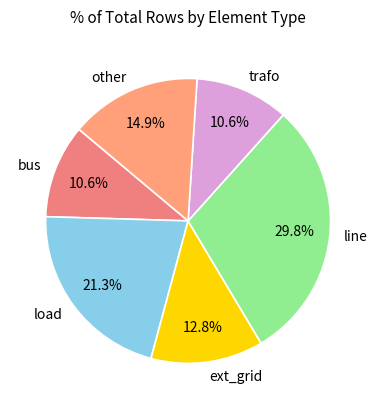

Does any single category account for the majority?

No